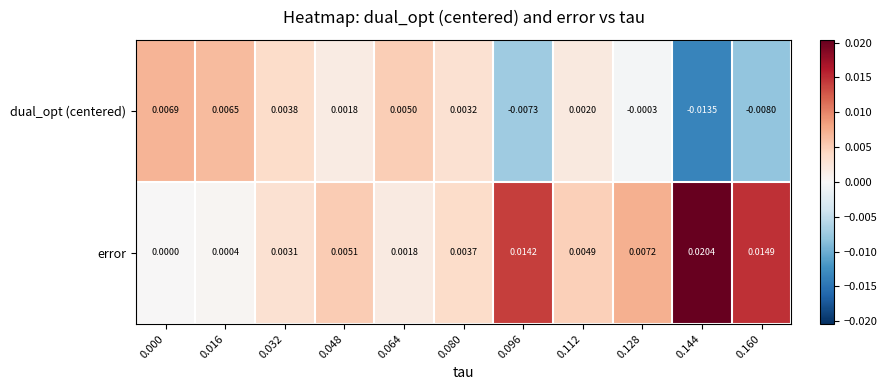

Rank the series by their maximum value, from highest to lowest.

error, dual_opt (centered)